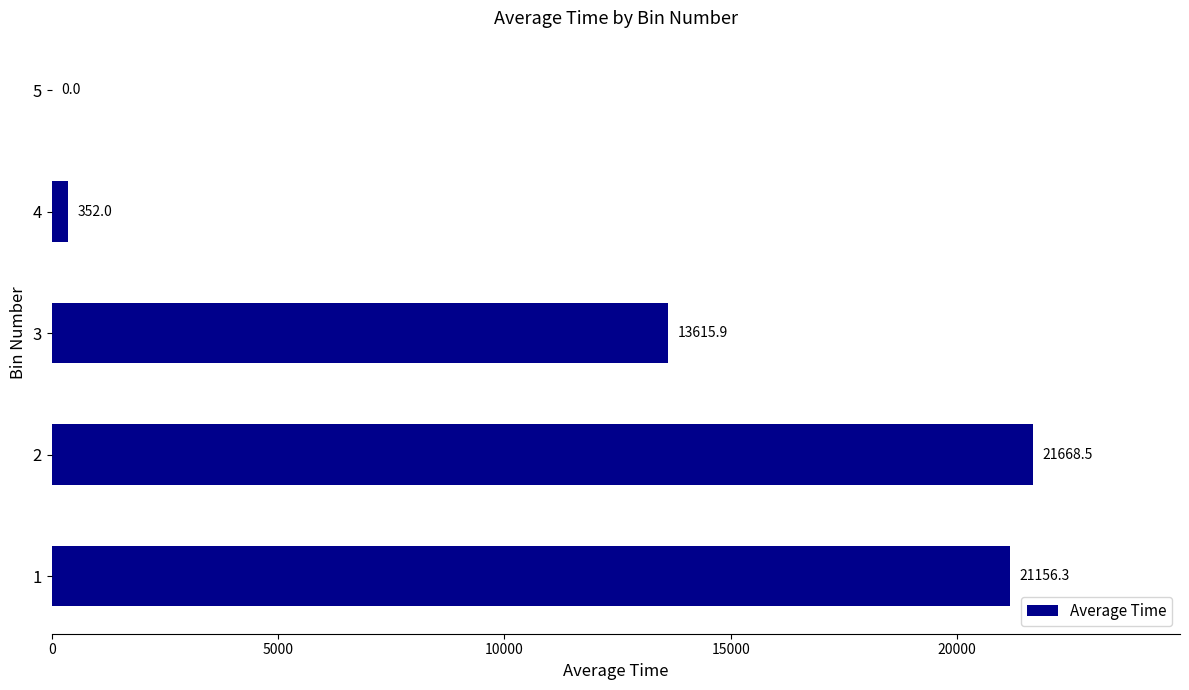

Does the chart contain stacked bars?

No